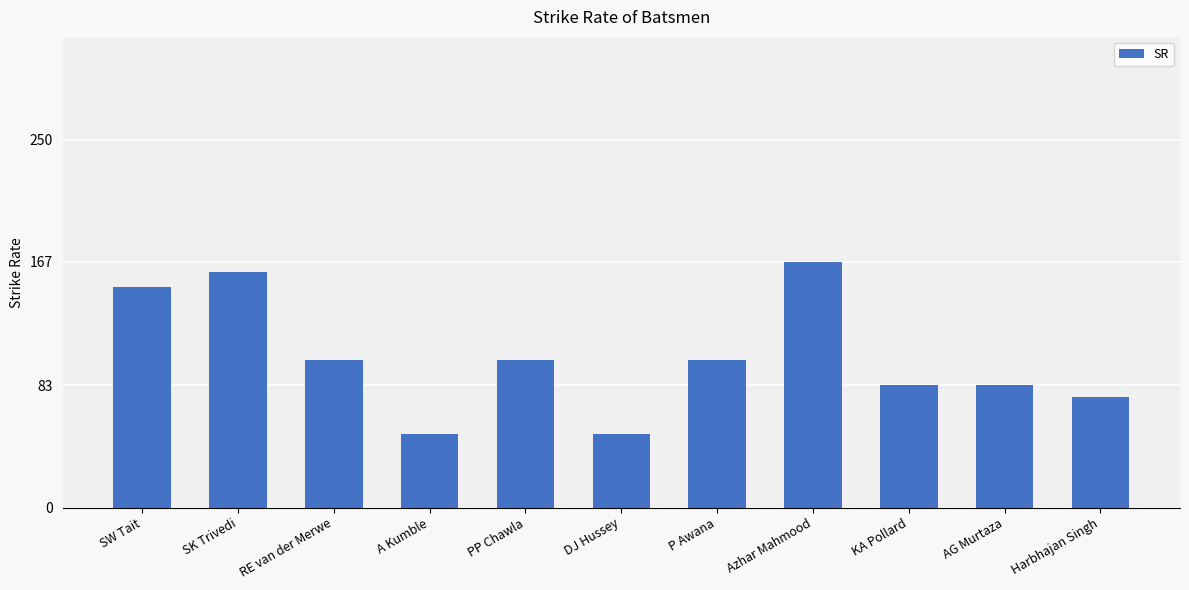

How many distinct data groups are displayed?

1